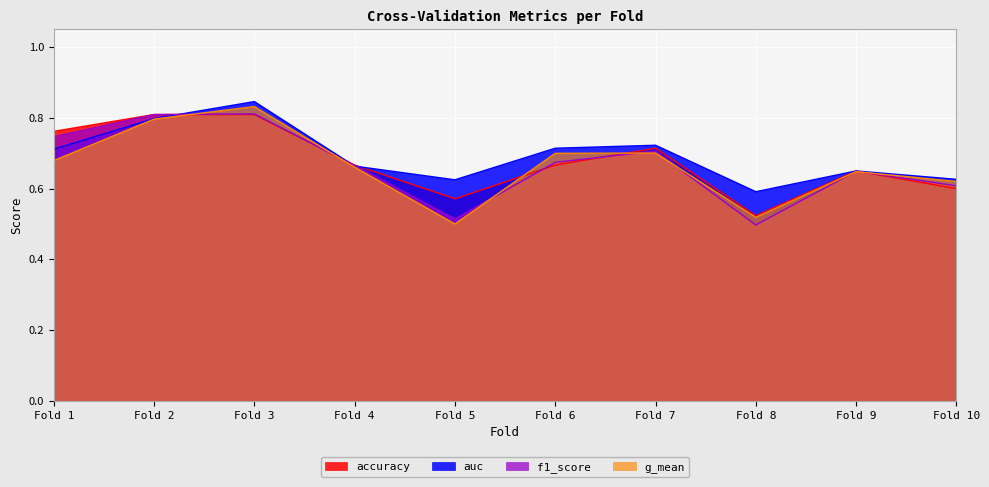

What is the minimum value for g_mean?

0.5